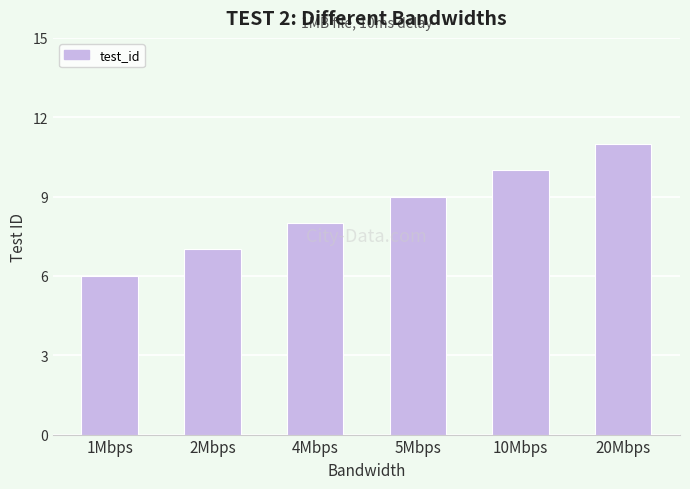

What value does the data have at 10Mbps?

10